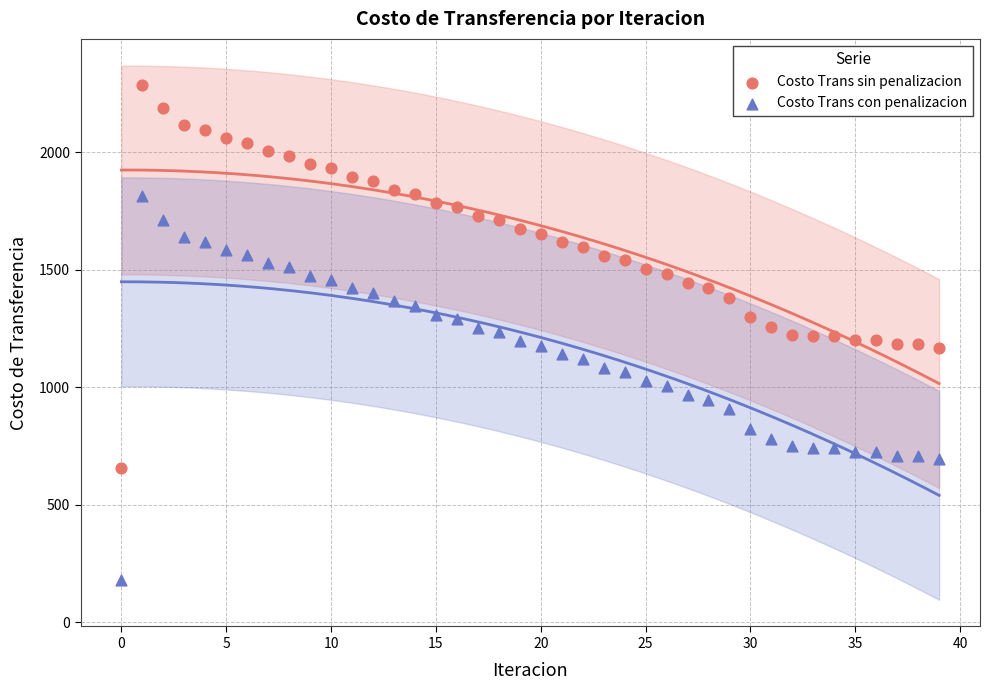

Which series contains the highest Y value?

Costo Trans sin penalizacion